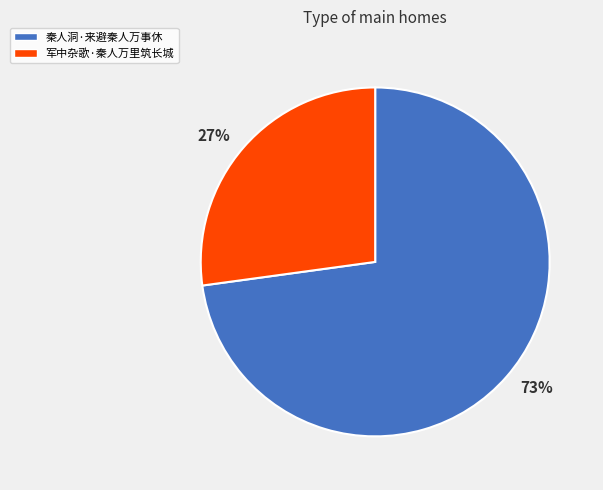

Is the sum of 军中杂歌·秦人万里筑长城 and 秦人洞·来避秦人万事休 greater than half?

Yes